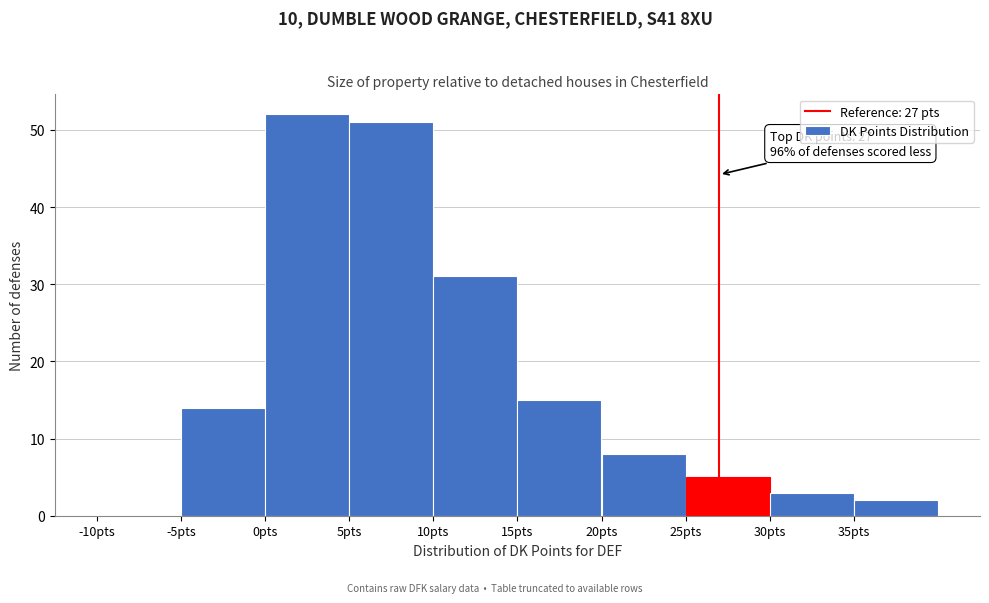

Which range on the x-axis has the tallest bar?

0 to 5